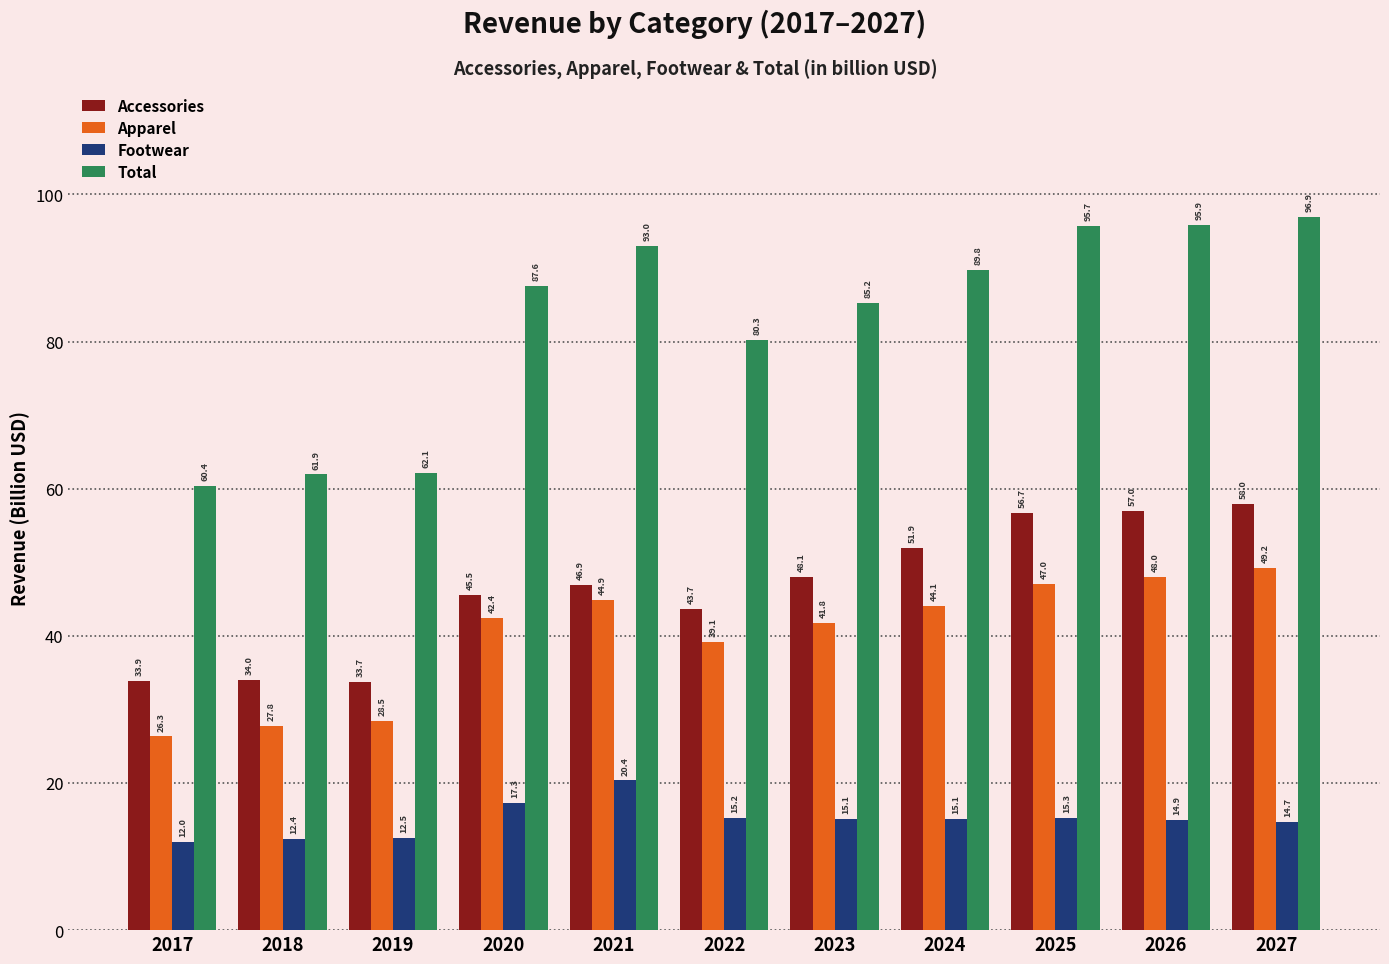

Is the value of Apparel at 2020 greater than the value of Accessories at 2026?

No